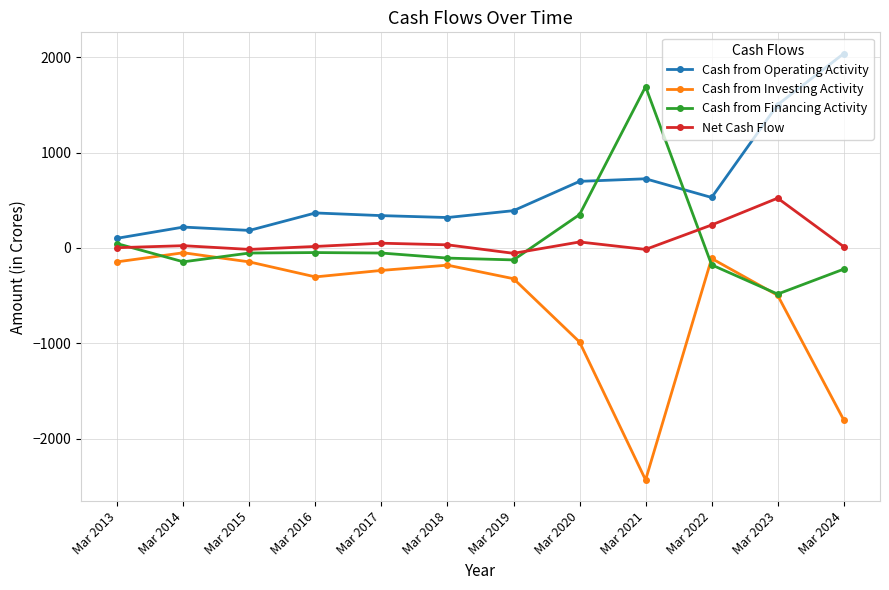

At which label does Cash from Financing Activity reach its peak?

Mar 2021